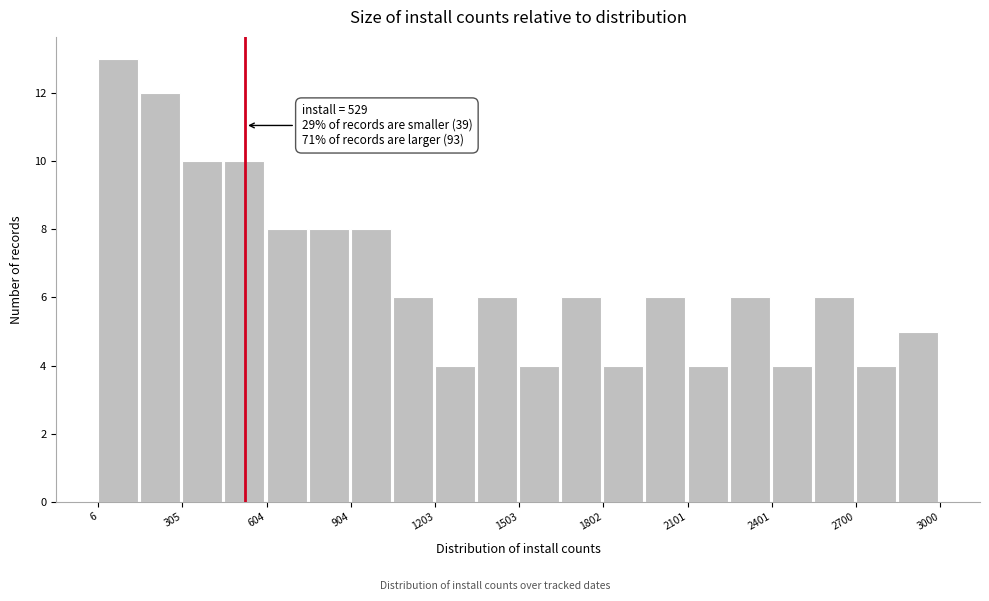

Read against the x-axis, roughly where is the centre of the tallest bar?

100